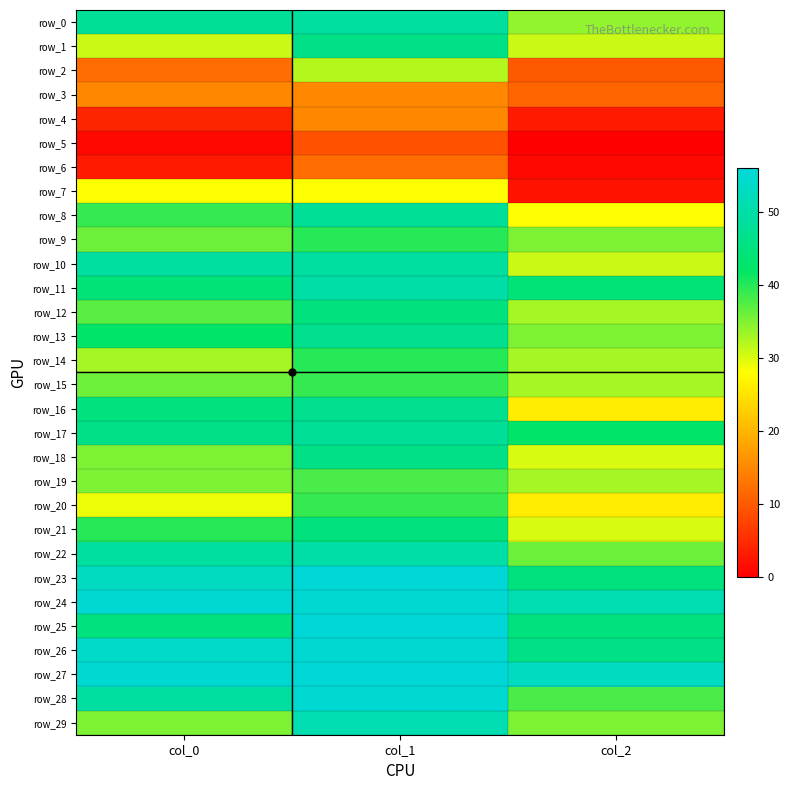

Which label corresponds to the largest value in the chart?

col_1